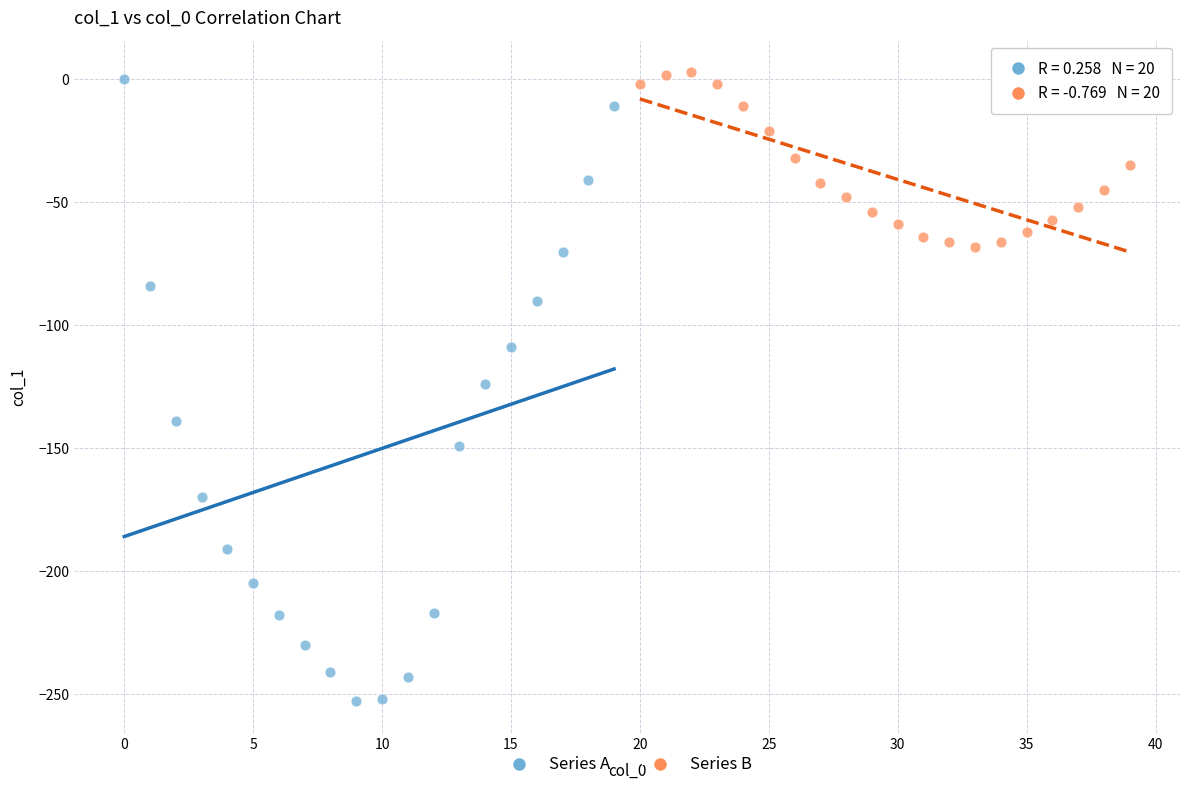

Which series contains the lowest Y value?

Series A